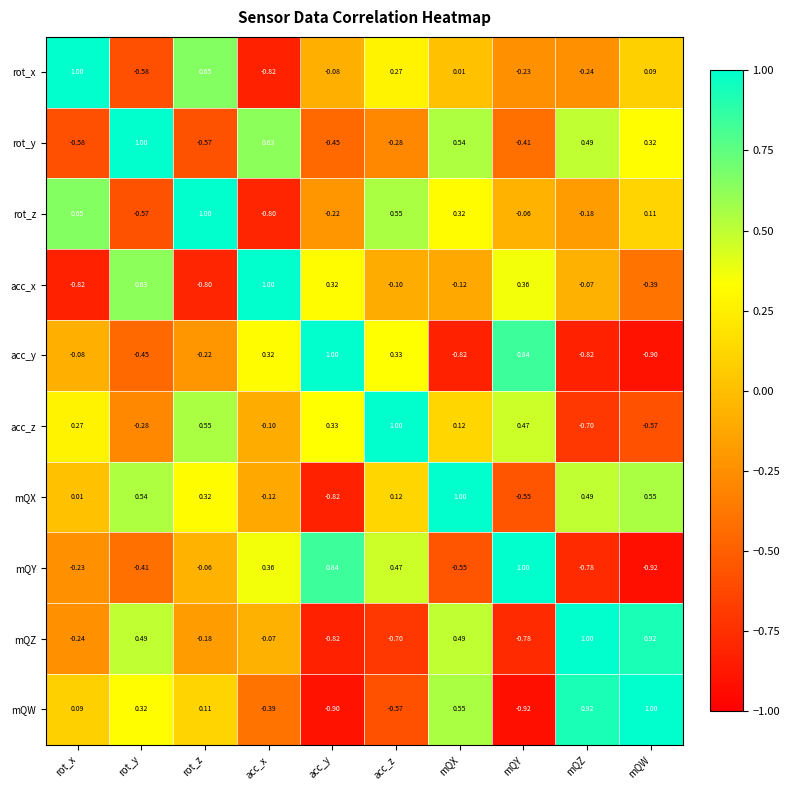

How many categories are shown in the chart?

10